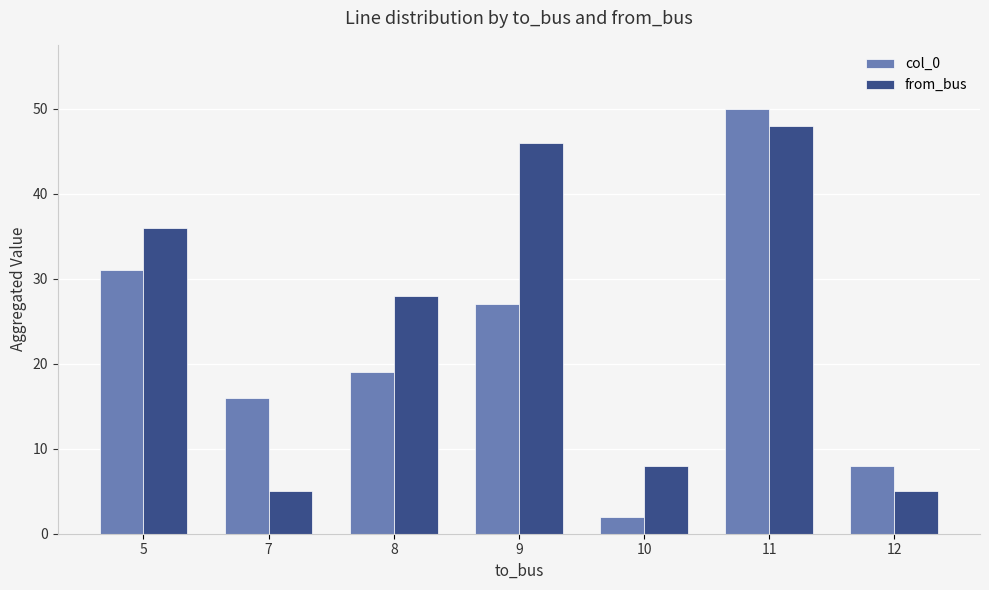

How many series are shown in this chart?

2